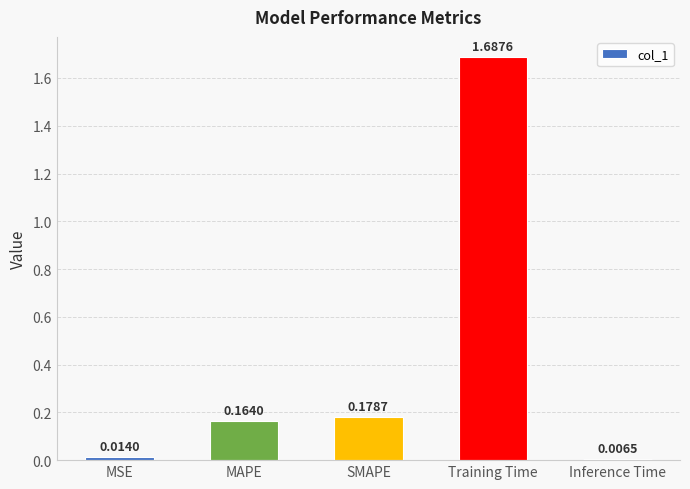

What is the average value?

0.4